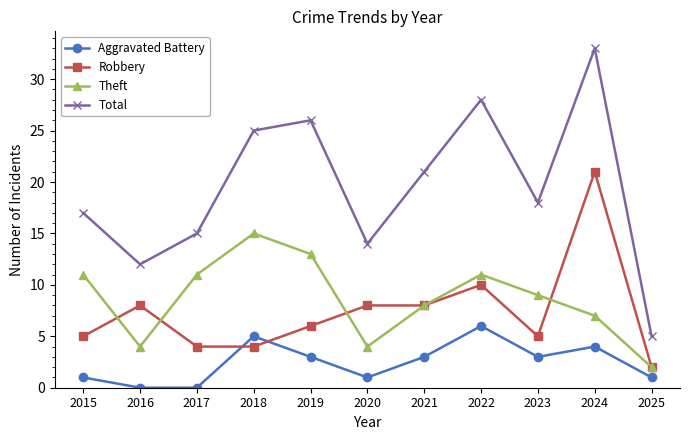

True or false: Total has more than 2 interior local peaks.

True